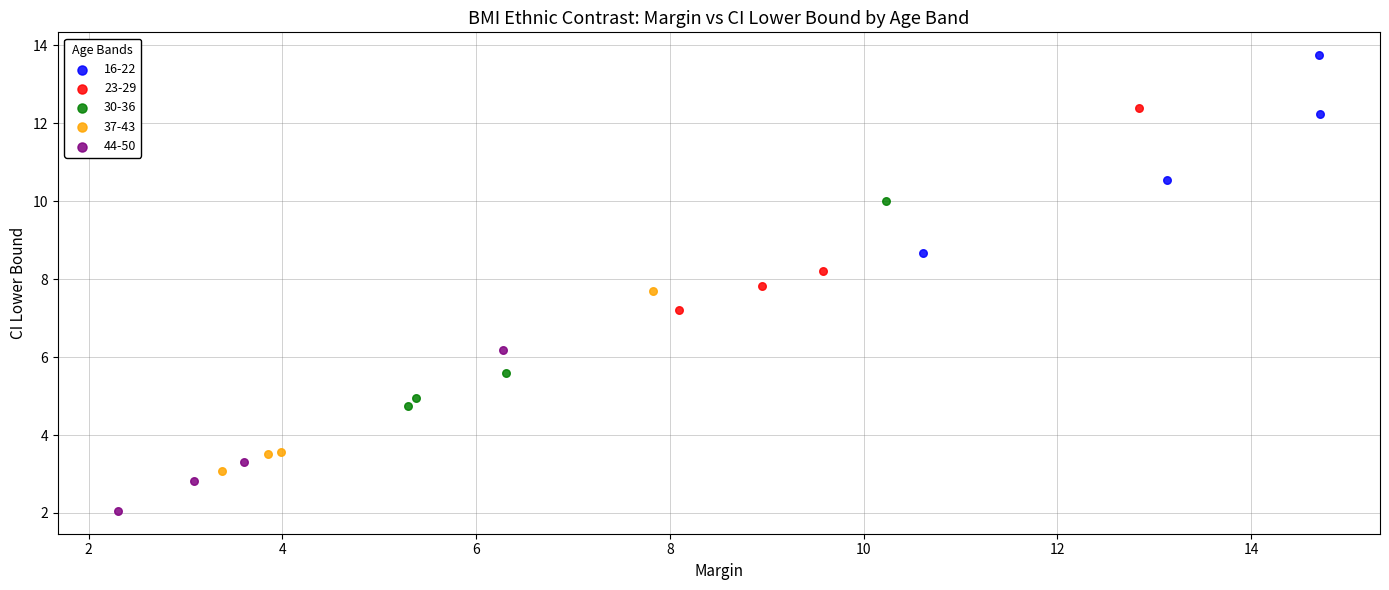

What are all the series names shown in the legend?

16-22, 23-29, 30-36, 37-43, 44-50